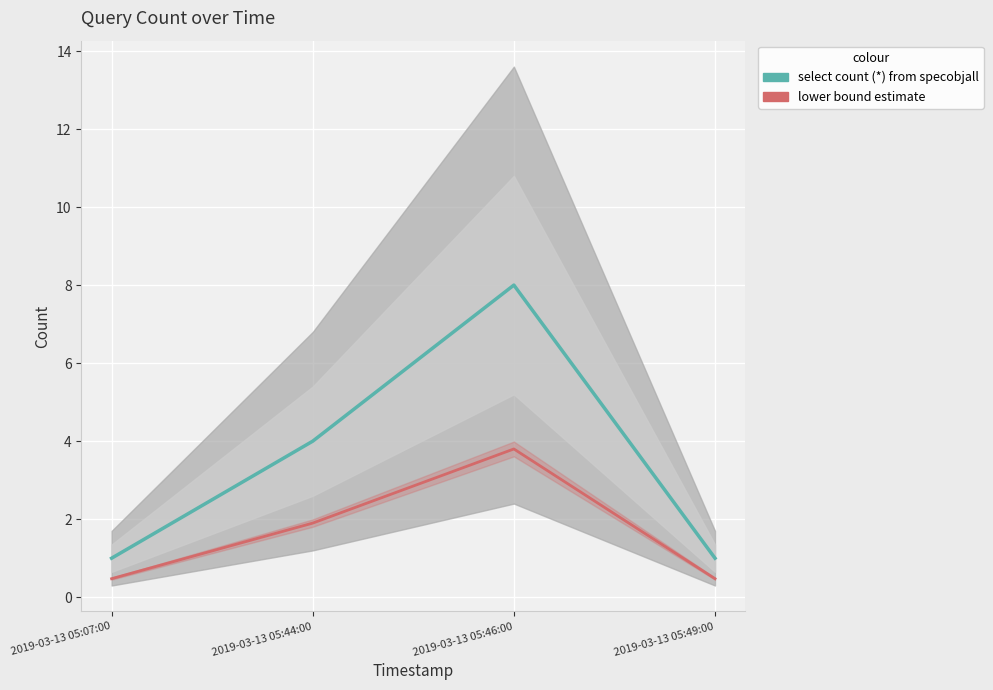

Is this an area chart (filled region under the line)?

No